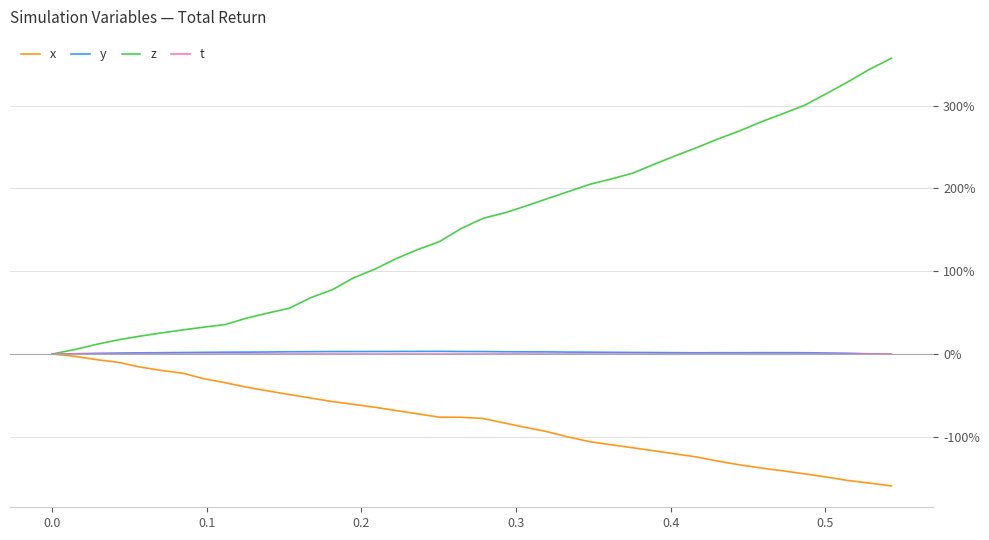

Which series has the largest total across all categories?

z